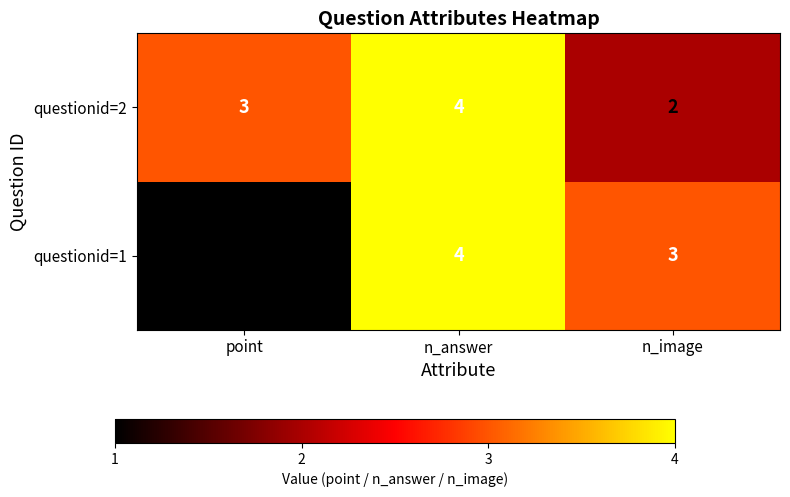

Which label corresponds to the largest value in the chart?

n_answer